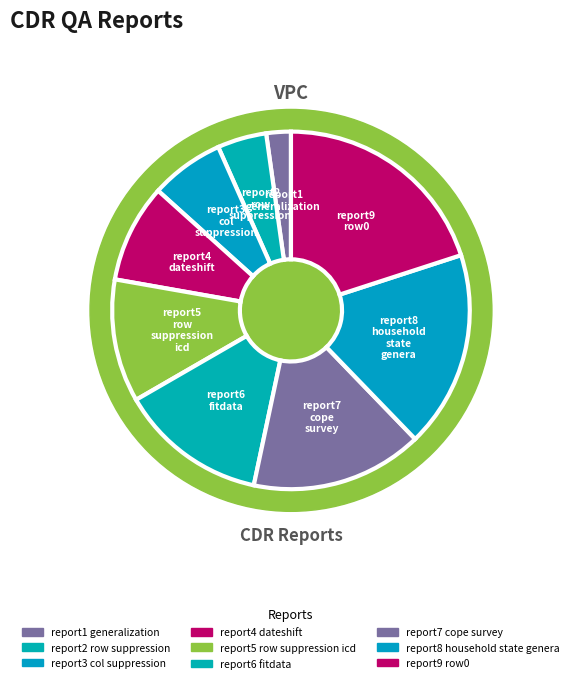

Which category has the smallest portion of the pie?

report1_generalization